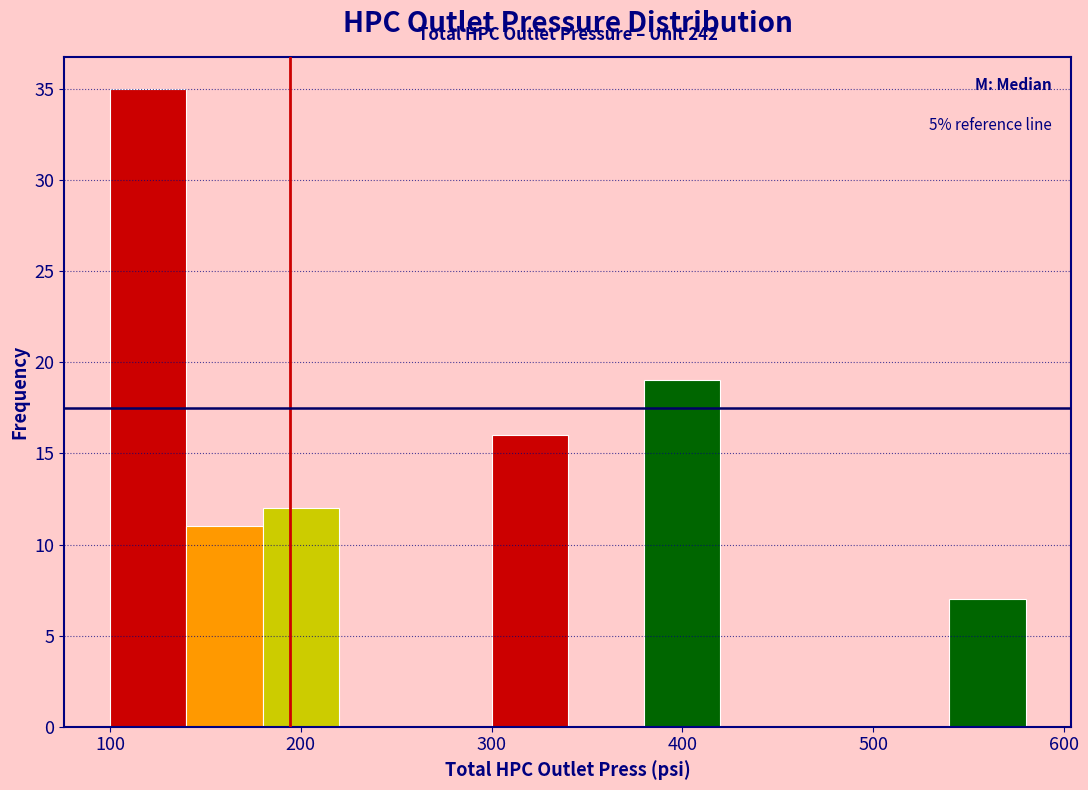

Over which range of the x-axis is the bar tallest?

100 to 140